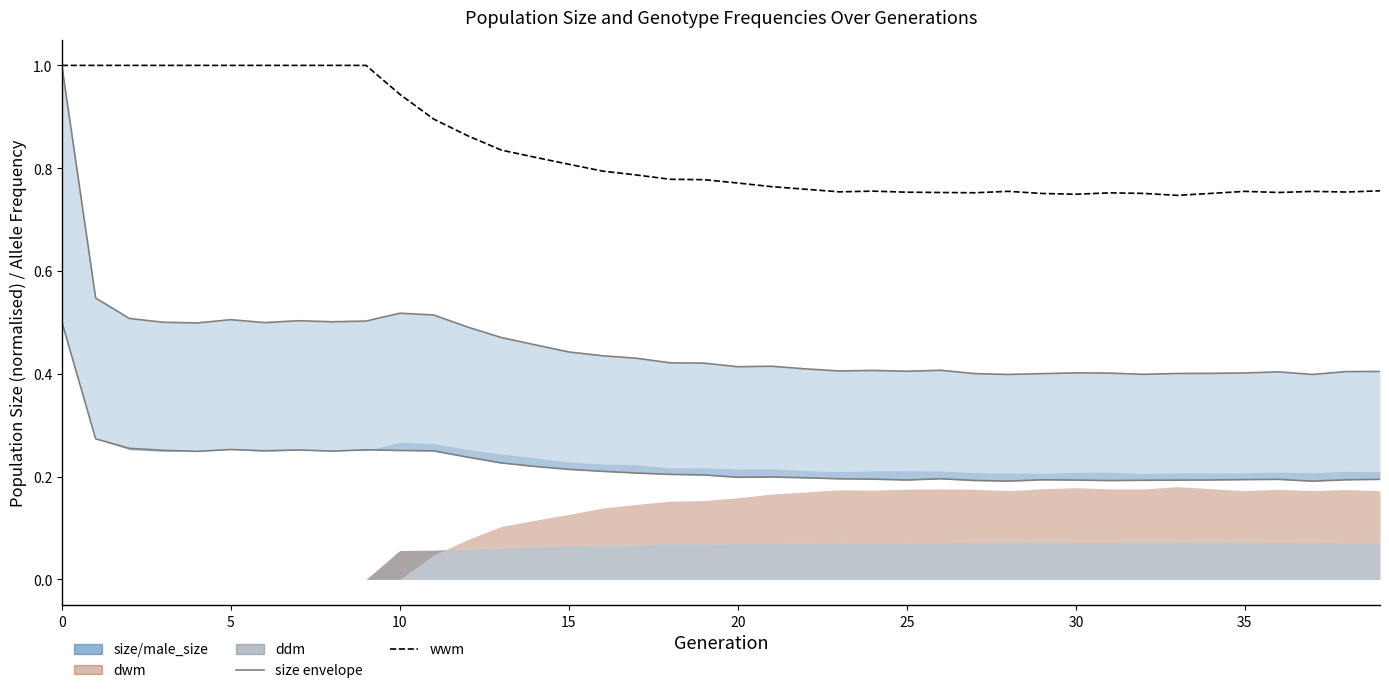

The wwm series shows 1.5 at 15. True or false?

False